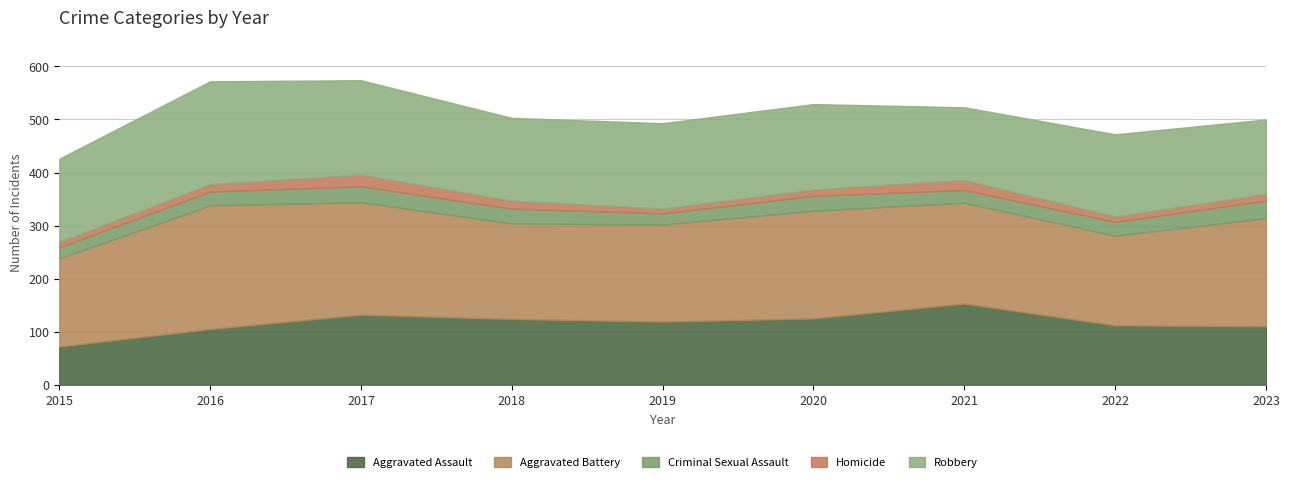

Which series has the largest total across all categories?

Aggravated Battery